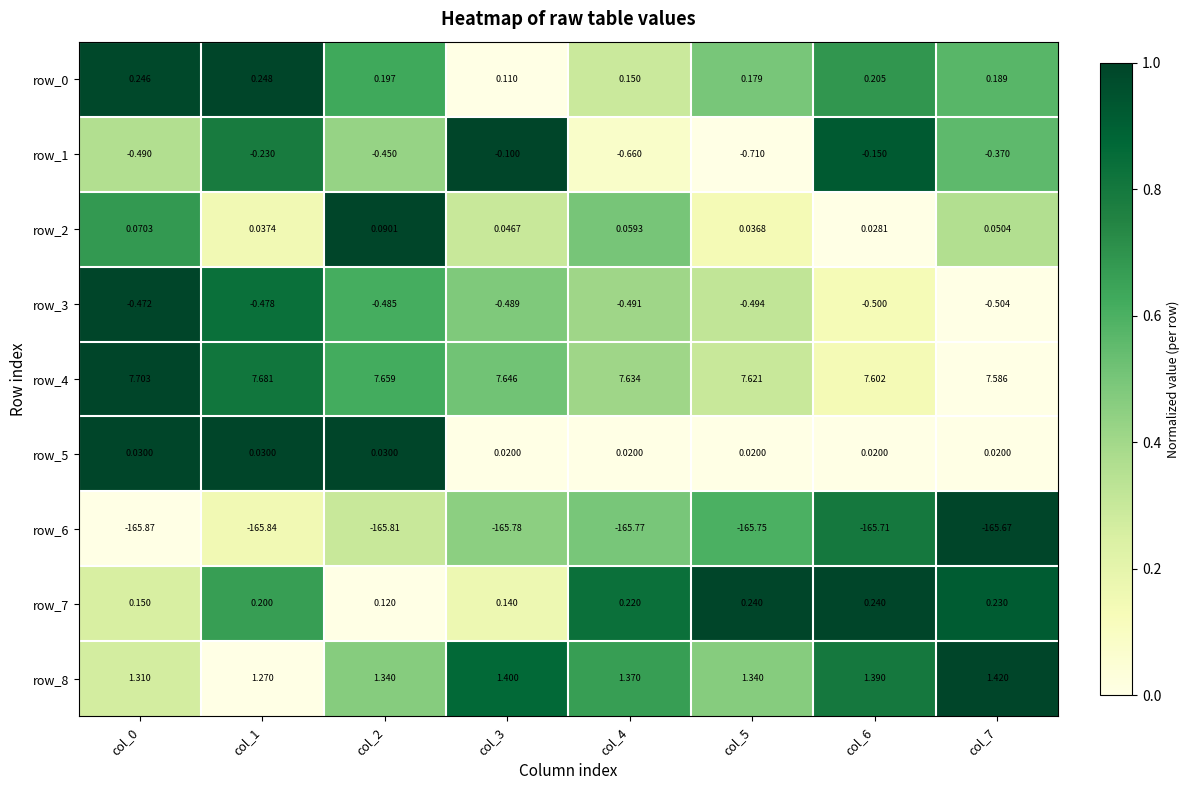

What is the sum of all row_4 values?

61.1